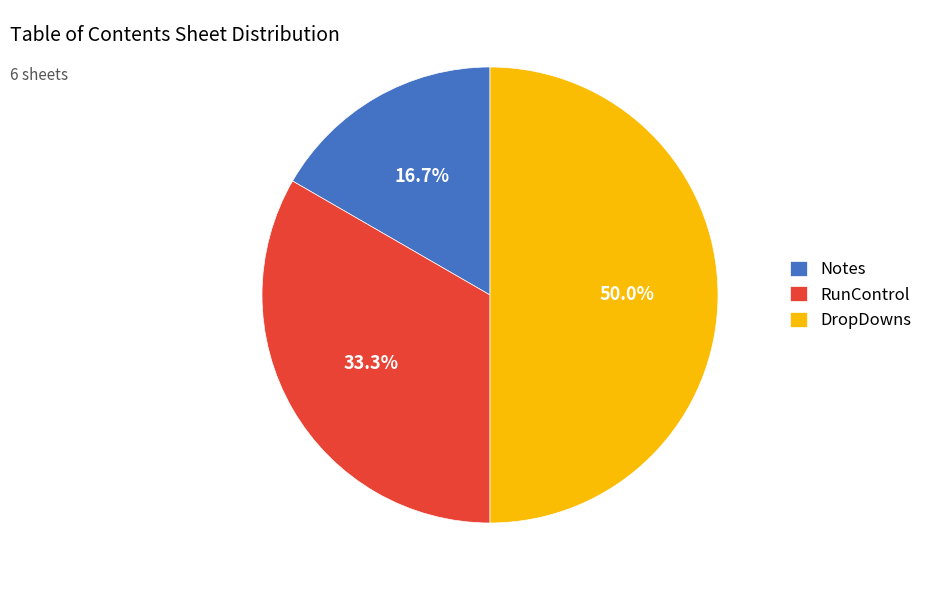

Rank the categories by value from lowest to highest.

Notes, RunControl, DropDowns